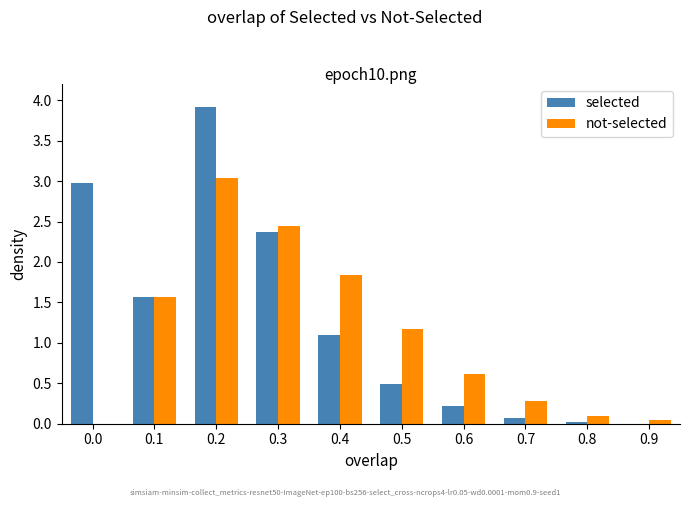

True or false: not-selected has a value of 0.6 at 0.1.

False